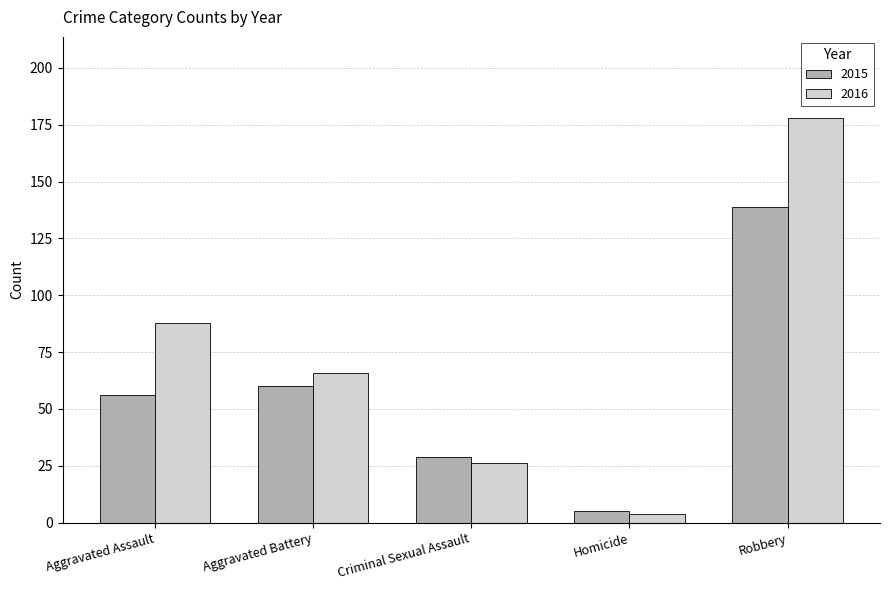

What are all the series names shown in the legend?

2015, 2016